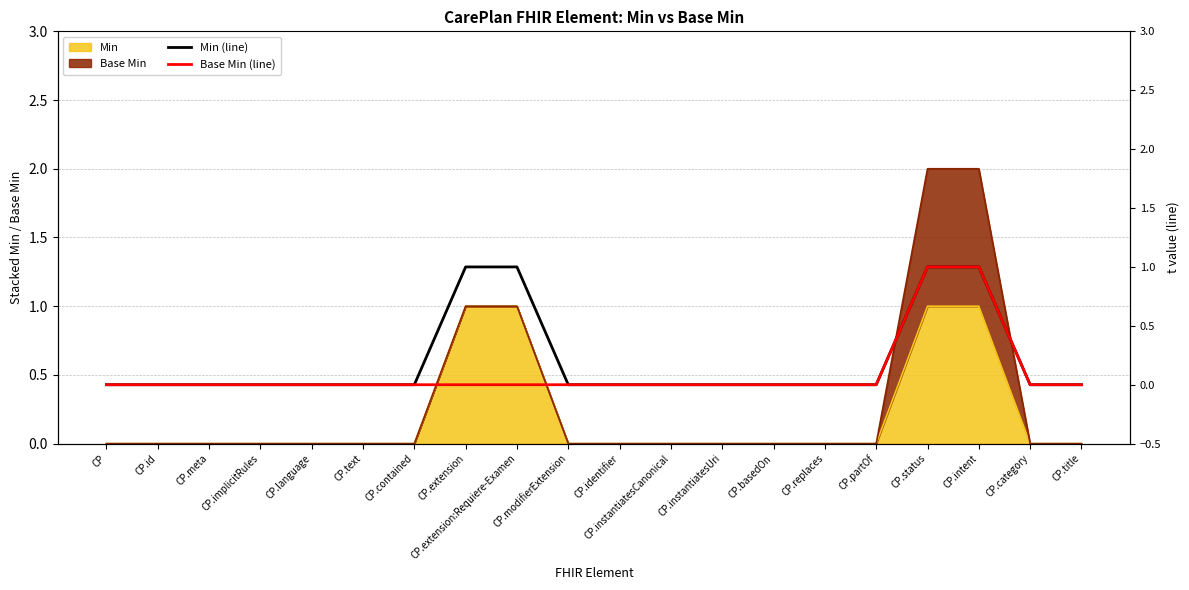

What is the sum of the Min (line) values at CP.title and CP.extension:Requiere-Examen?

1